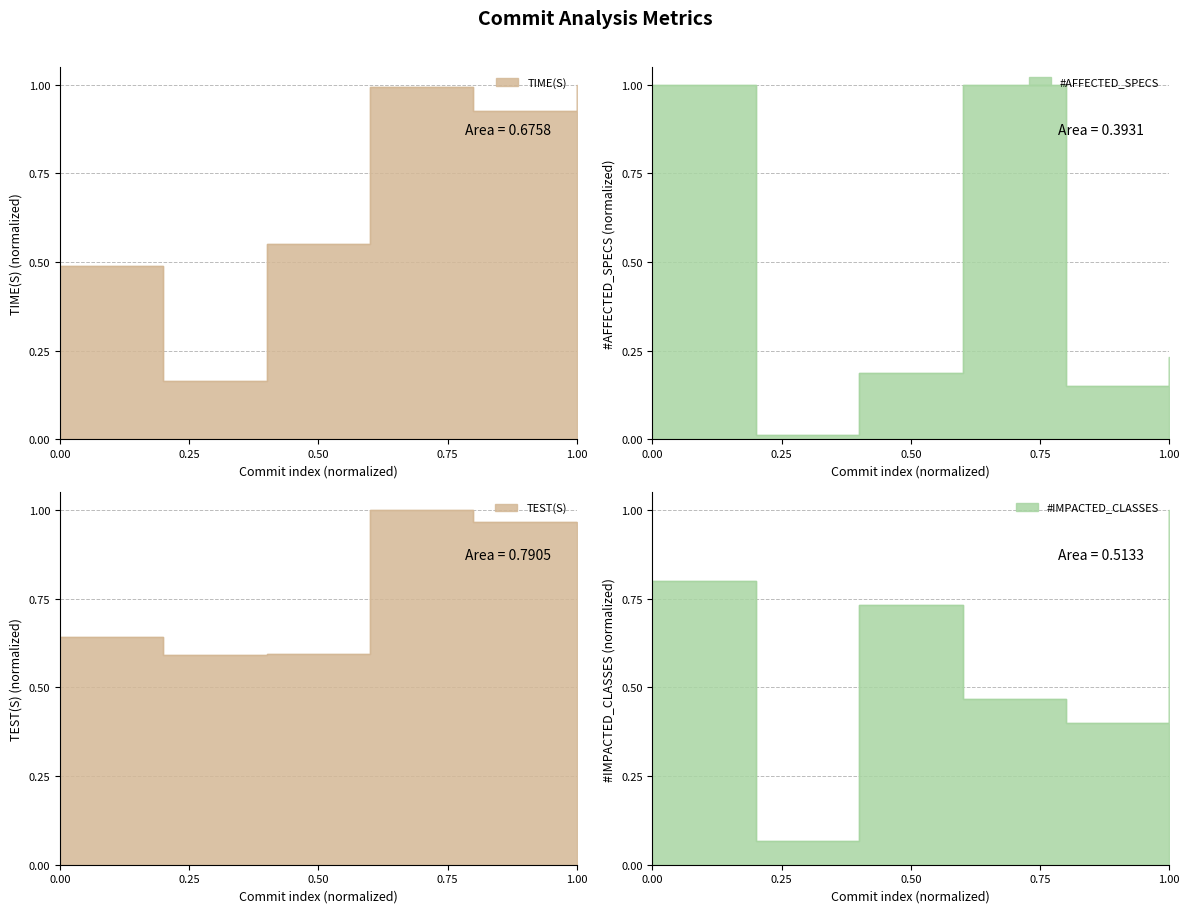

How many lines are shown in the chart?

4